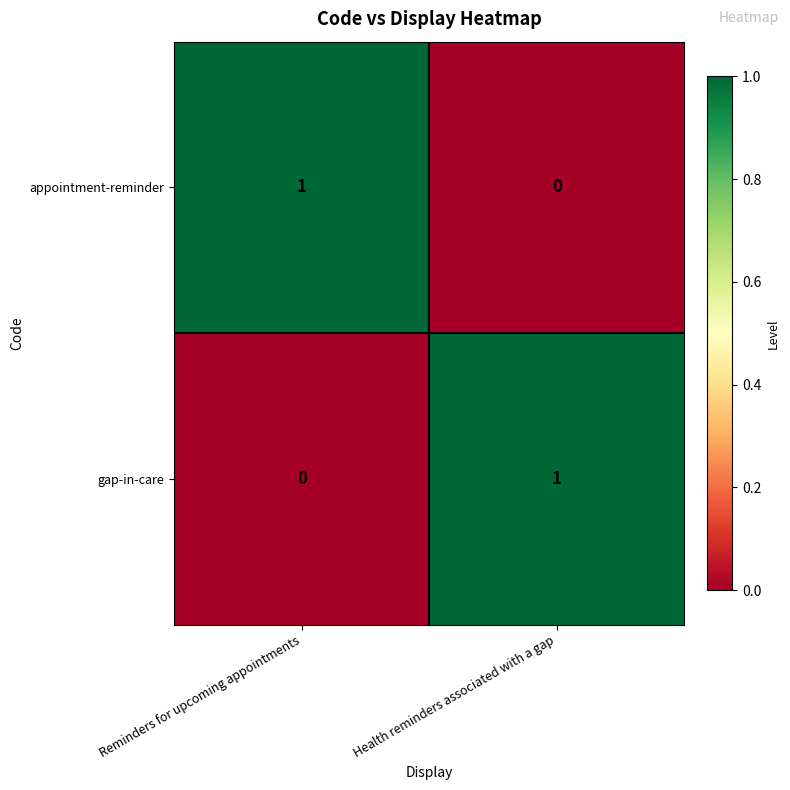

True or false: gap-in-care has a value of 0 at Reminders for upcoming appointments.

True